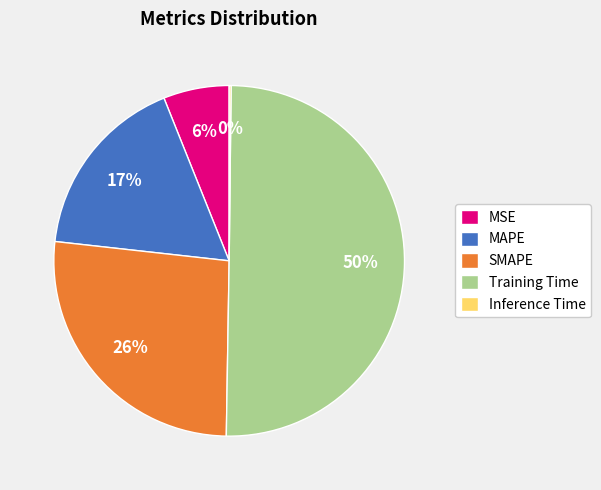

Do MAPE and MSE together represent more than half of the pie?

No